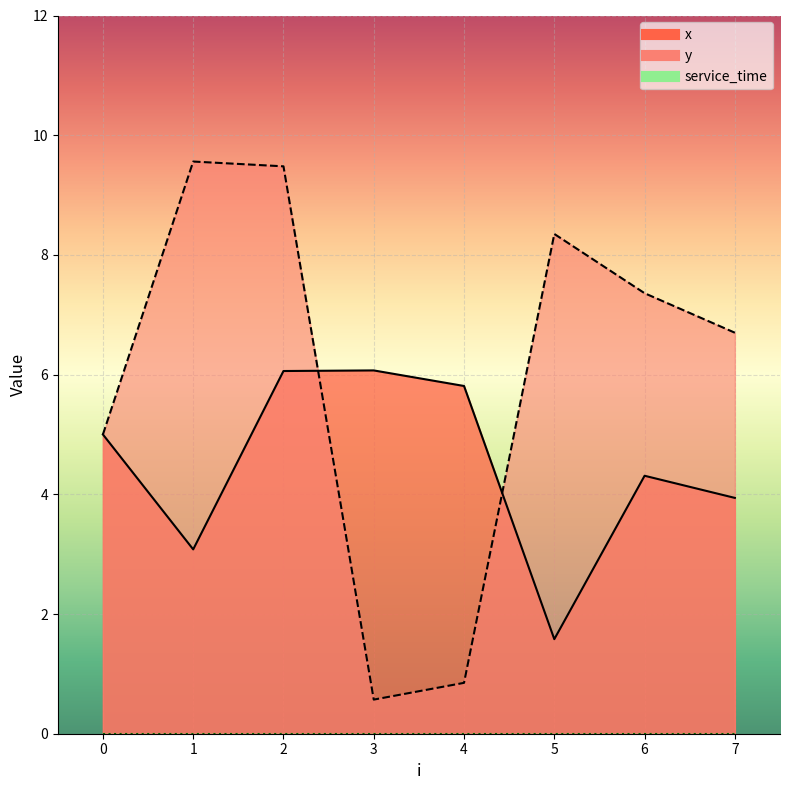

How many values in the x series exceed 5?

3